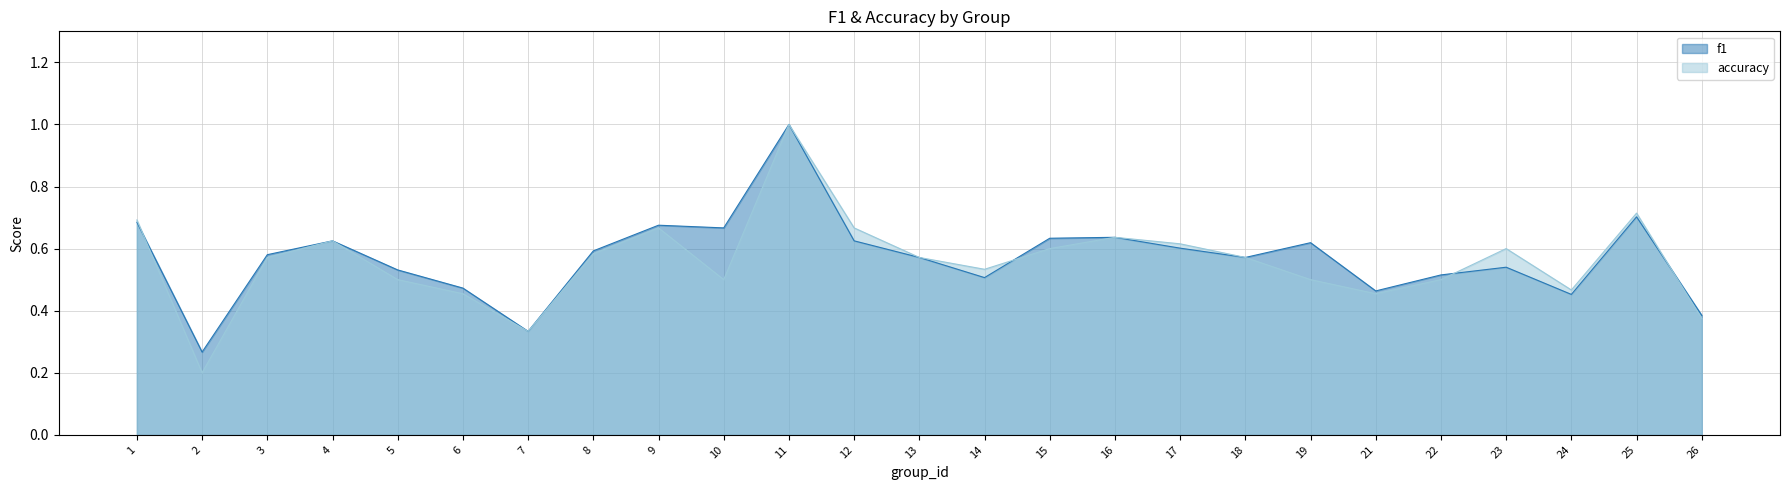

True or false: accuracy has a value of 0.3 at 24.

False